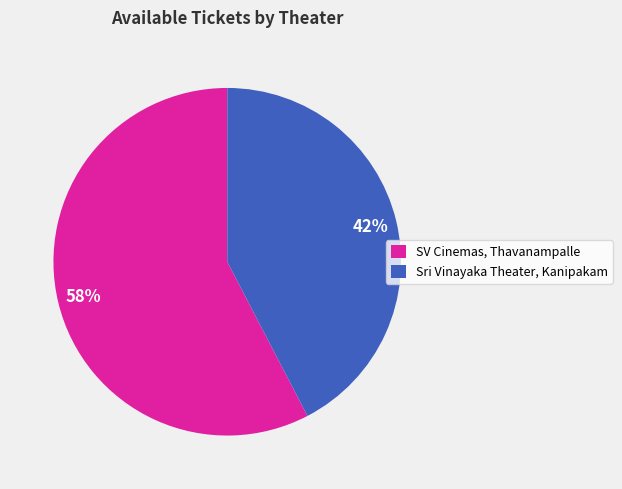

Is it true that SV Cinemas, Thavanampalle is 46% of the pie?

False